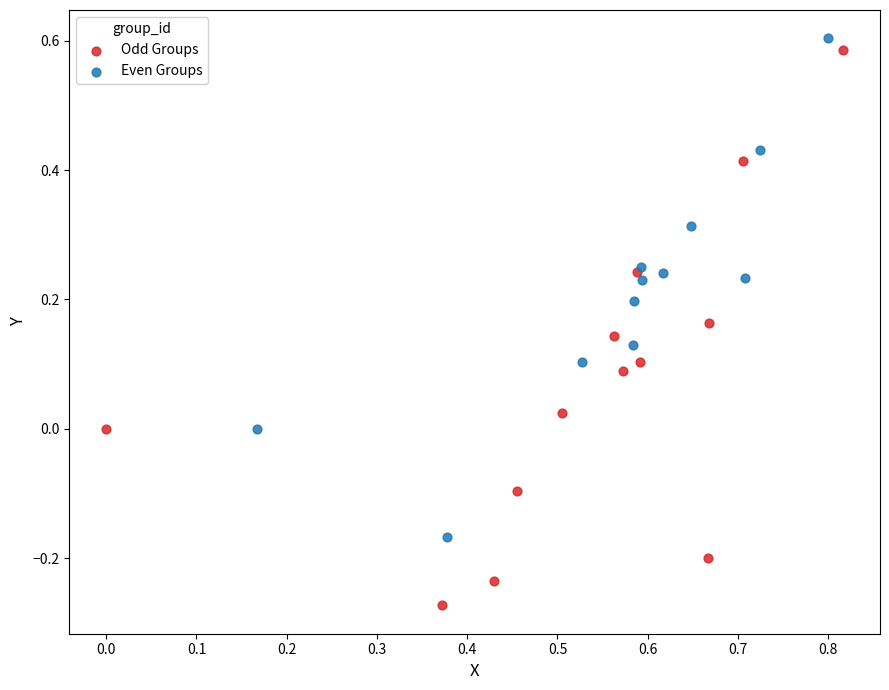

Which series reaches the maximum Y coordinate?

Even Groups